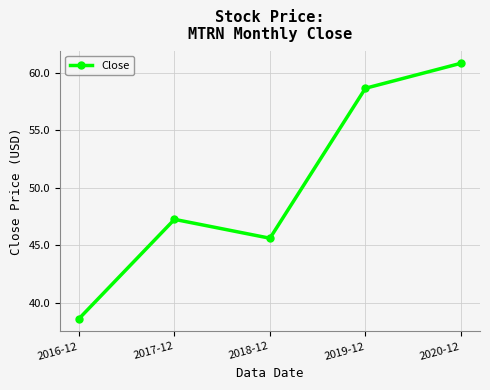

The chart shows a value of 81.7 at 2018-12. True or false?

False